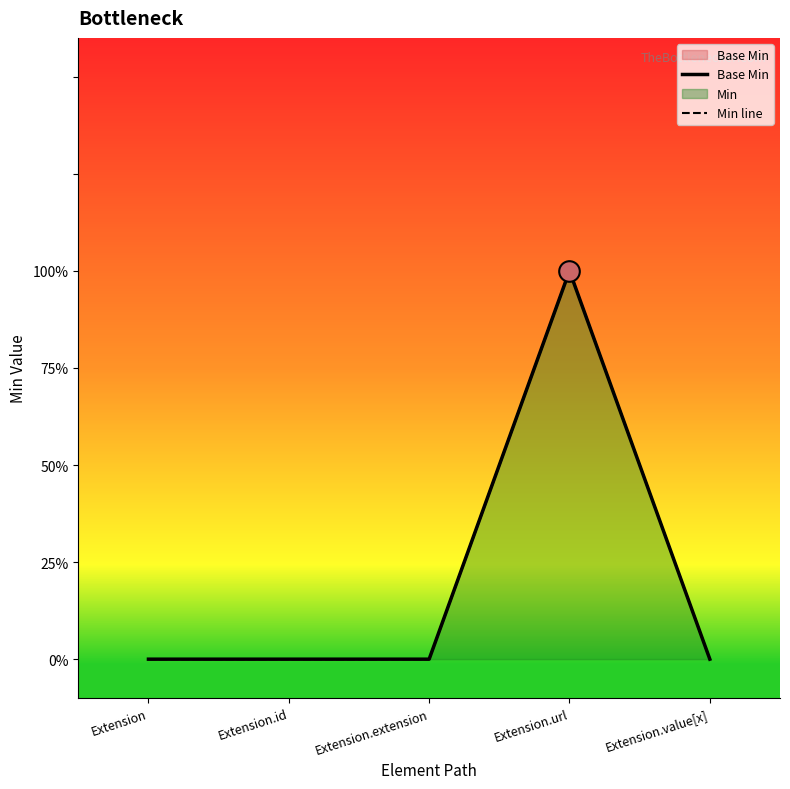

At which category is the sum across all series the highest?

Extension.url